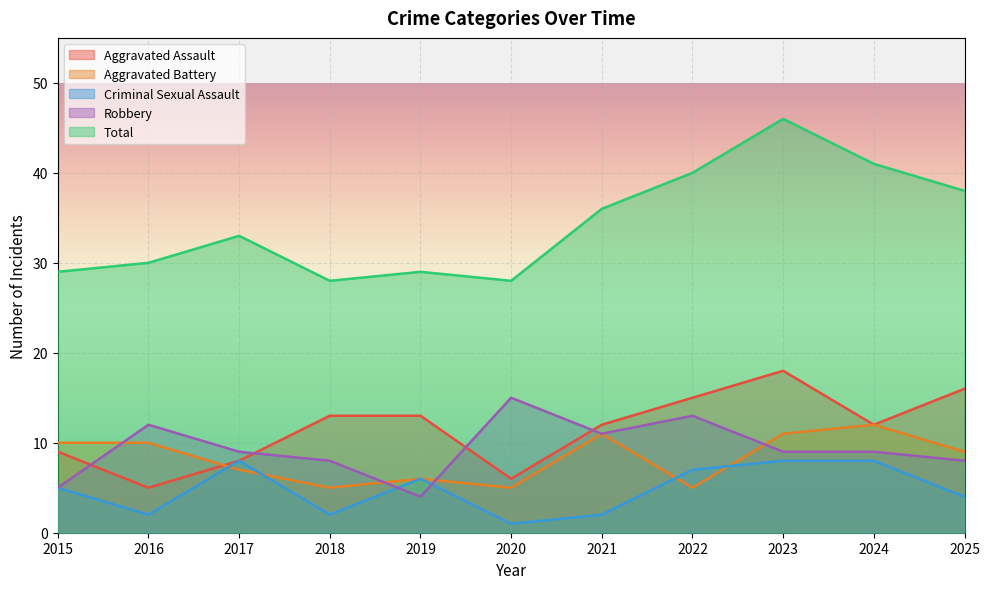

What is the lowest value of the Robbery series?

4